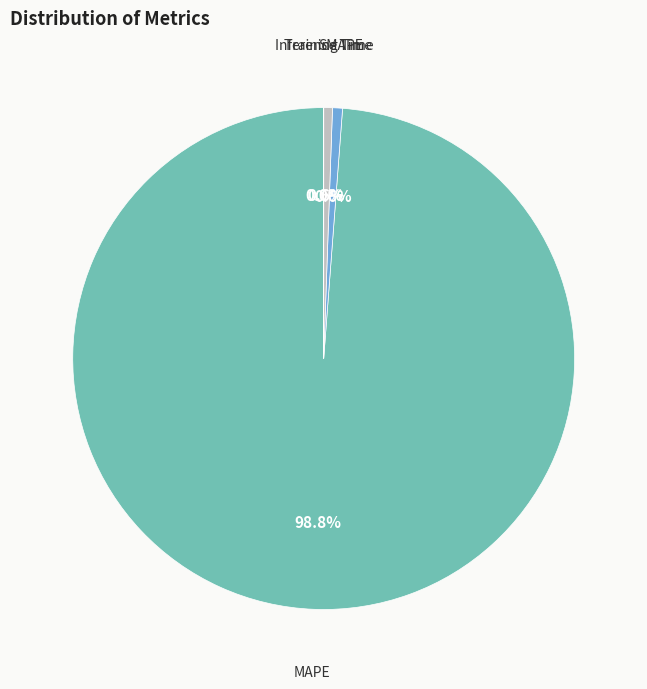

Does any single category account for the majority?

Yes